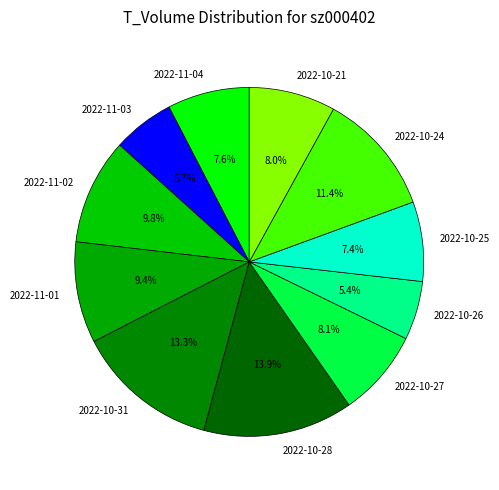

The 2022-10-21 slice represents 8% of the pie. True or false?

True